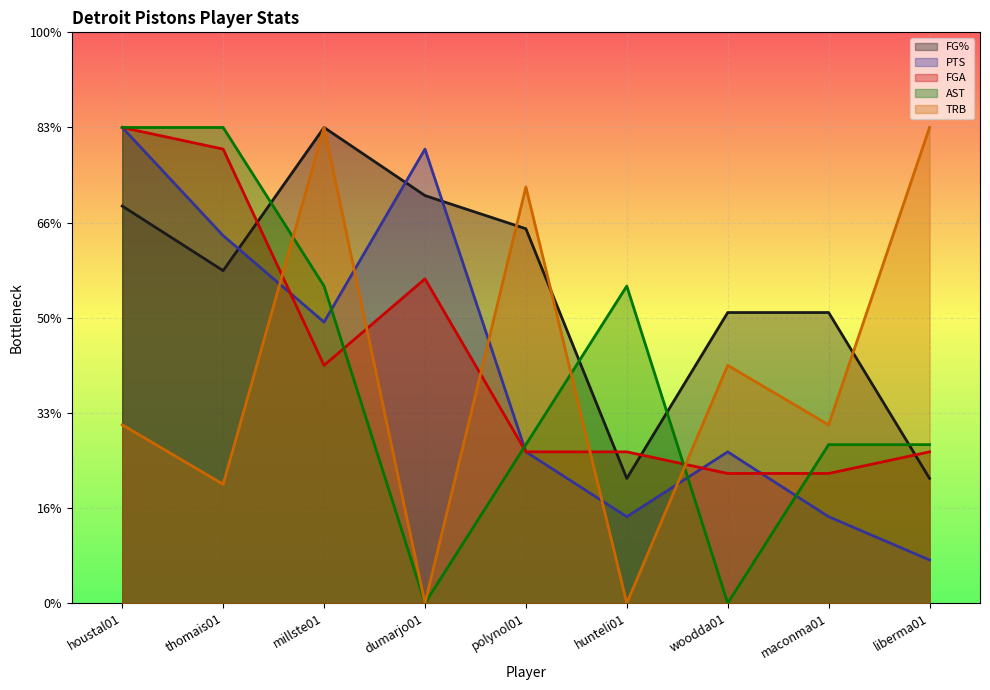

What is the difference between the maximum and minimum values in the FGA series?

18.2